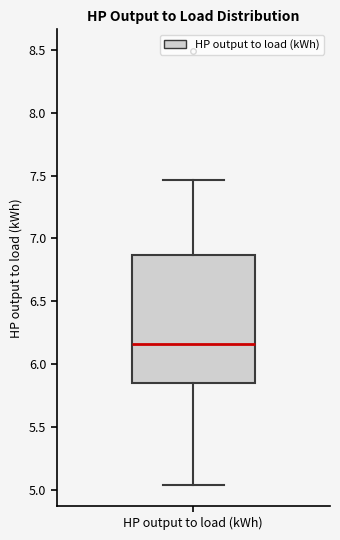

Transcribe this box plot: give where the median line is, the range the box spans, and where the two whiskers end, as read against the y-axis. The values are not printed on the chart, so give them approximately, as read against the axis.

median 6.15, box 5.85 to 6.85, whiskers 5.05 to 7.45